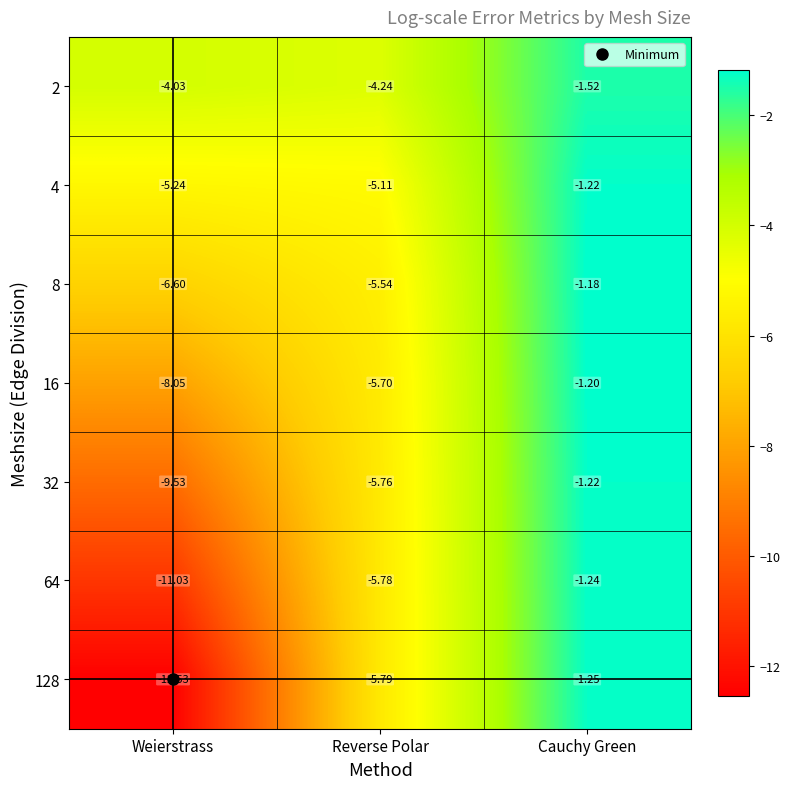

At which category does the chart reach its minimum across all series?

Weierstrass